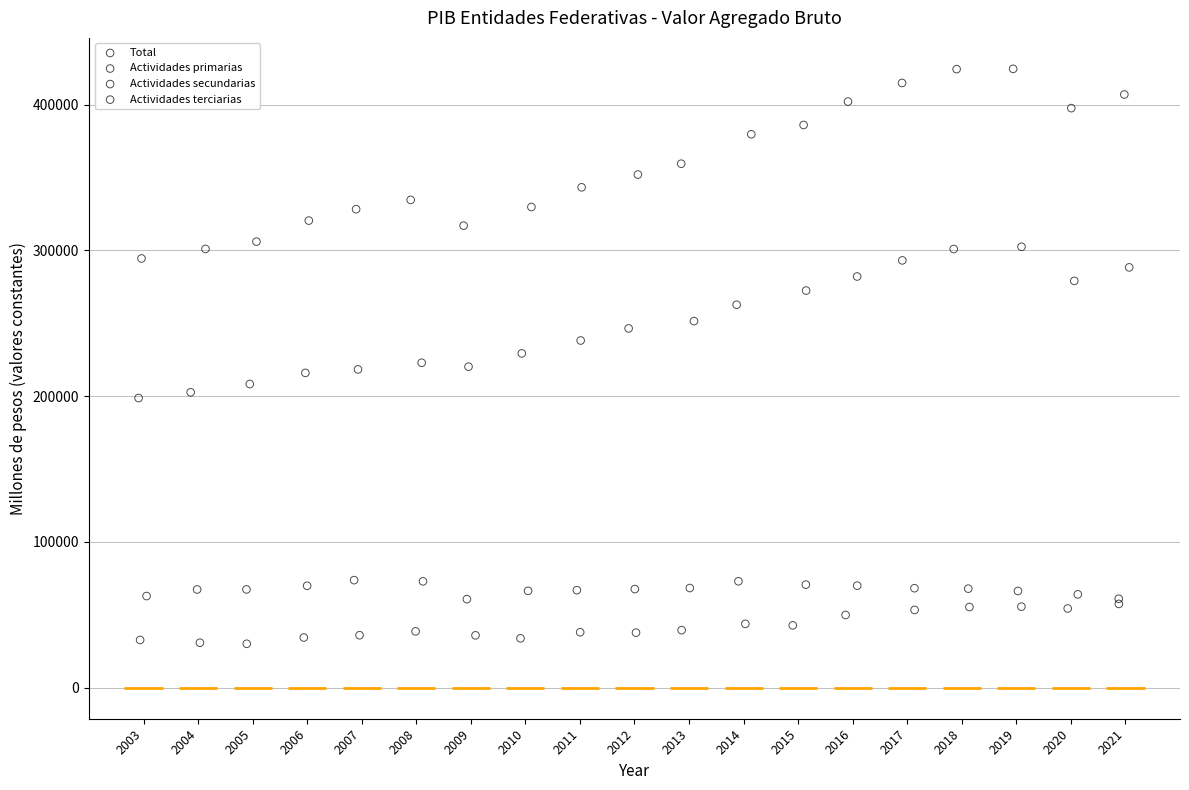

Which series reaches the maximum Y coordinate?

Total